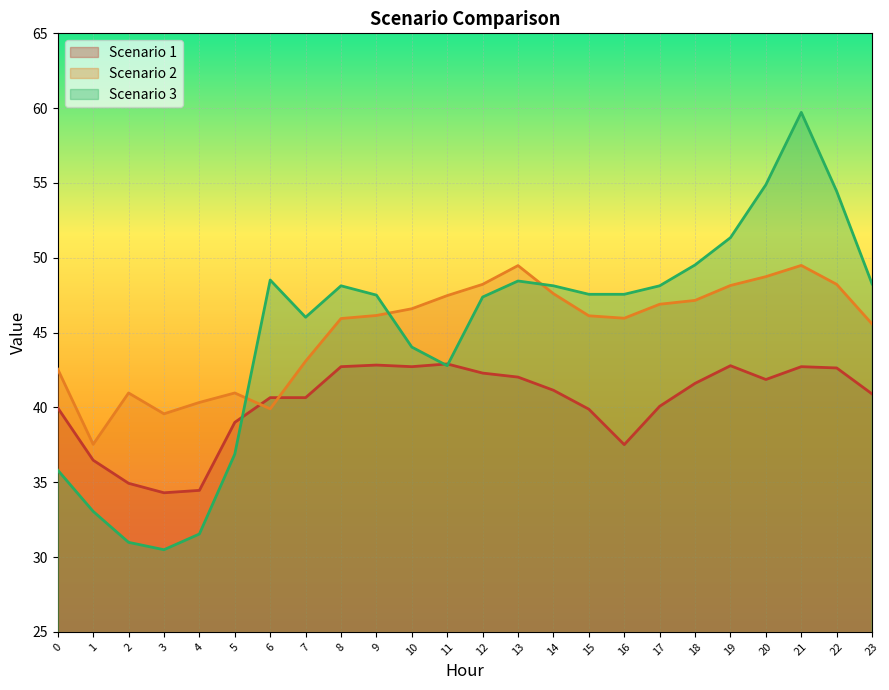

Does the chart display data point markers on the line(s)?

No